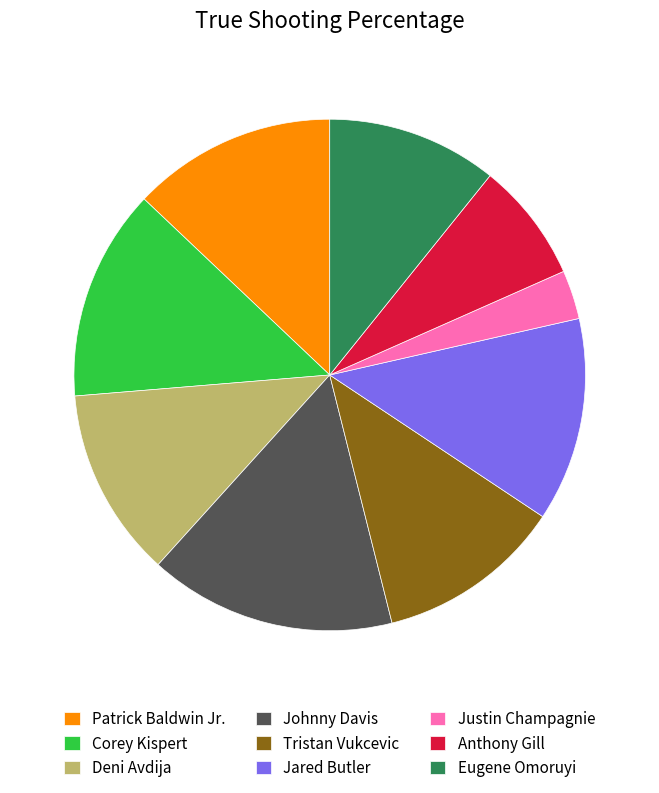

Is it true that Deni Avdija is 12% of the pie?

True